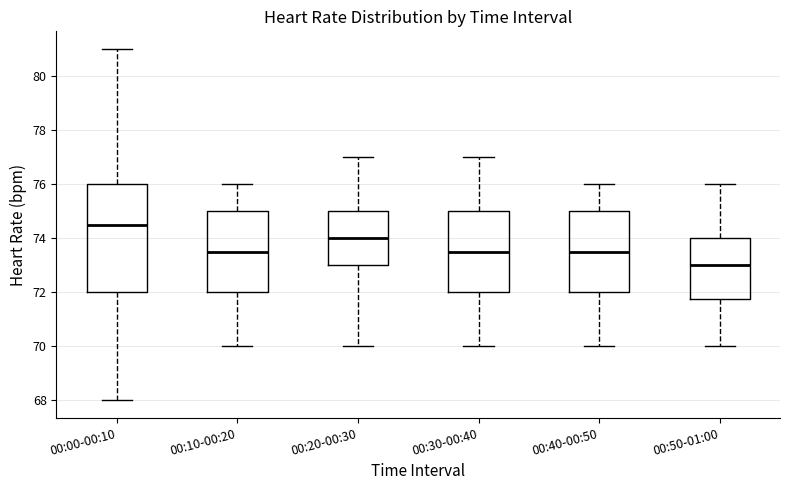

Reading left to right, transcribe this box plot: for each box, give where its median line is, the range the box spans, and where its two whiskers end, as read against the y-axis. The values are not printed on the chart, so give them approximately, as read against the axis.

00:00-00:10: median 74.6, box 72.0 to 76.0, whiskers 68.0 to 81.0
00:10-00:20: median 73.6, box 72.0 to 75.0, whiskers 70.0 to 76.0
00:20-00:30: median 74.0, box 73.0 to 75.0, whiskers 70.0 to 77.0
00:30-00:40: median 73.6, box 72.0 to 75.0, whiskers 70.0 to 77.0
00:40-00:50: median 73.6, box 72.0 to 75.0, whiskers 70.0 to 76.0
00:50-01:00: median 73.0, box 71.8 to 74.0, whiskers 70.0 to 76.0